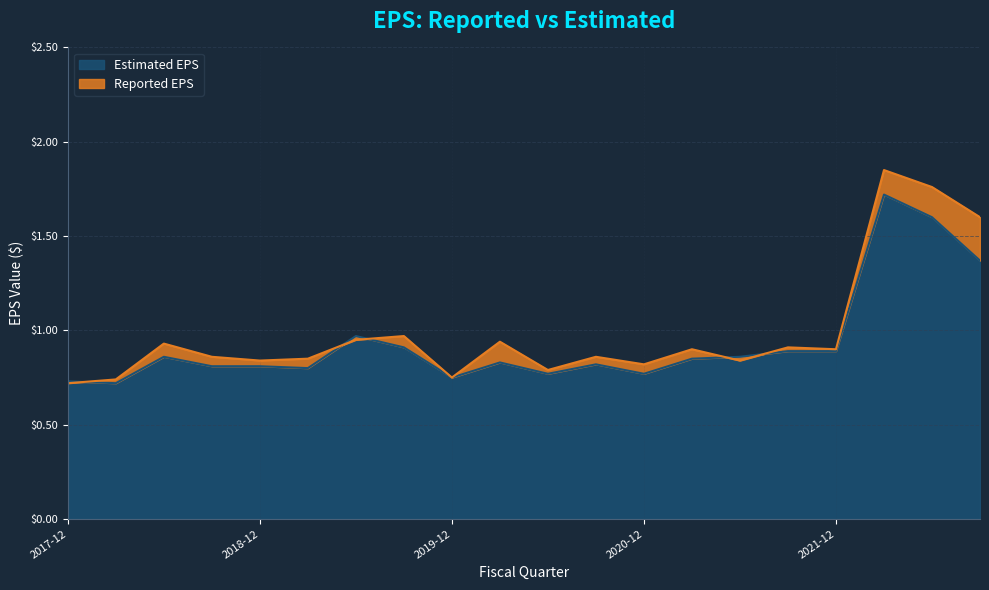

Where is Estimated EPS nearest to the value 1?

2019-06-30